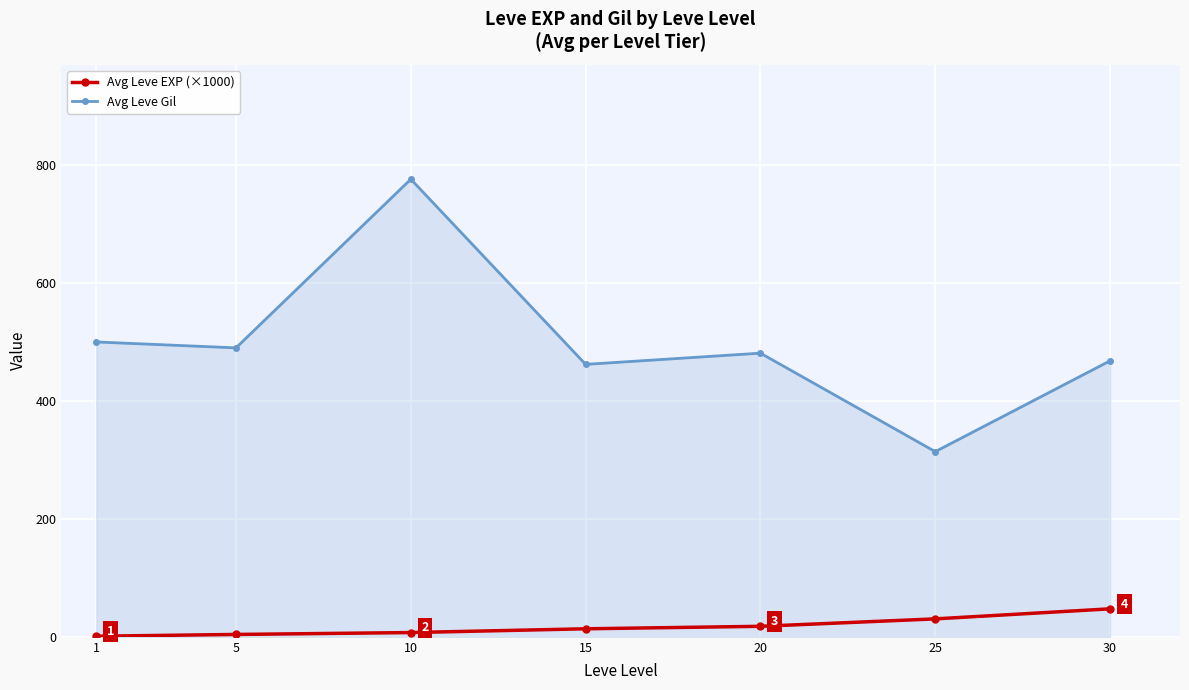

Which series changed the most between 5 and 10?

Avg Leve Gil